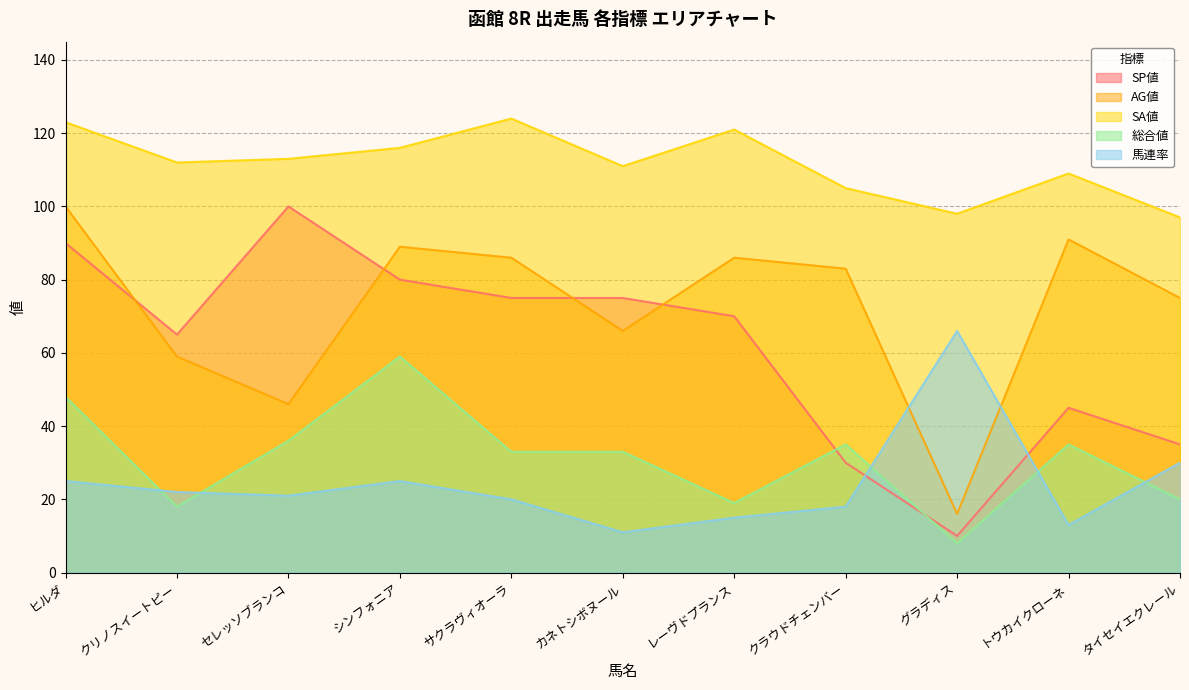

What is the smallest value displayed?

8